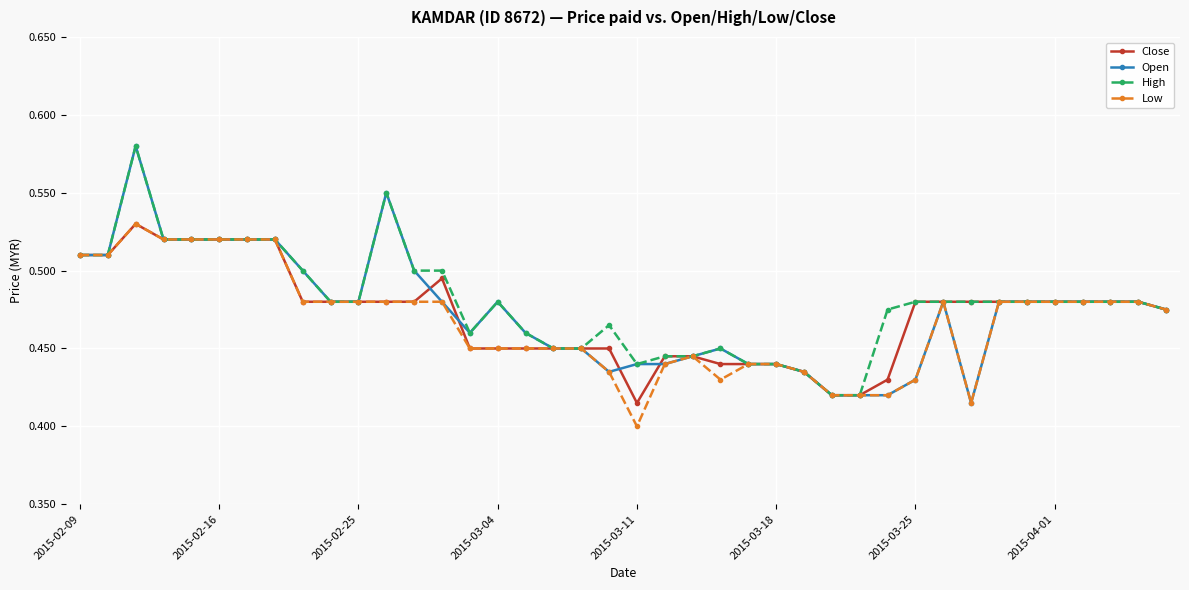

How many Close values are between 0 and 1?

40